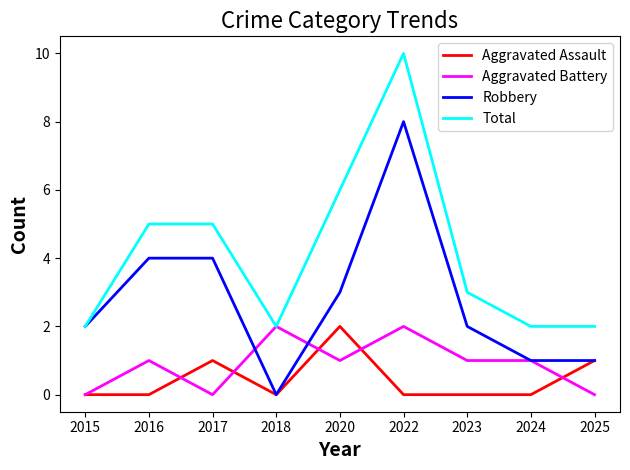

What is the total value across all series at 2018?

4